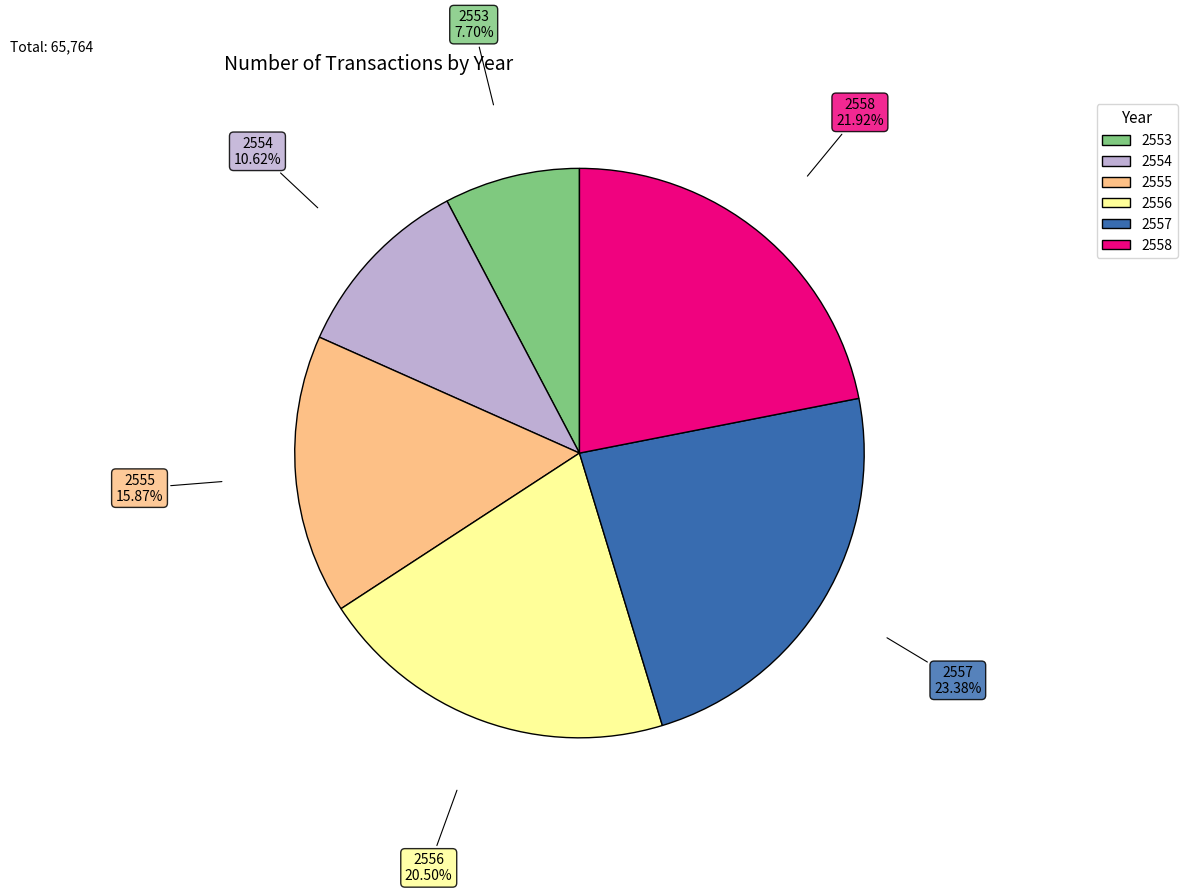

To the nearest percent, what portion does 2558 represent?

22%